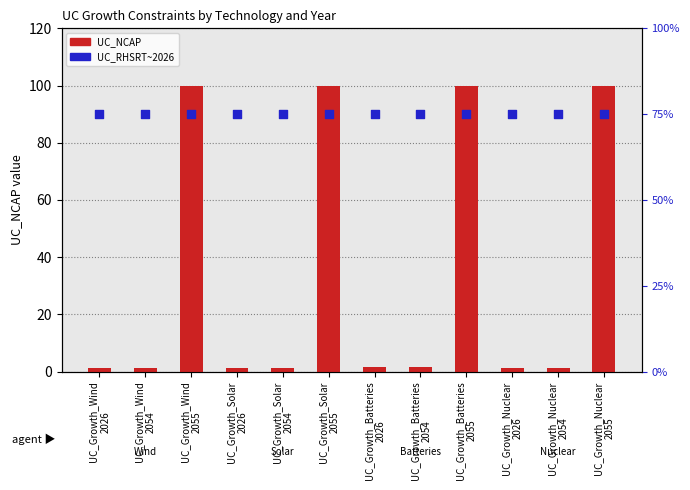

Which series contains the highest Y value?

UC_NCAP